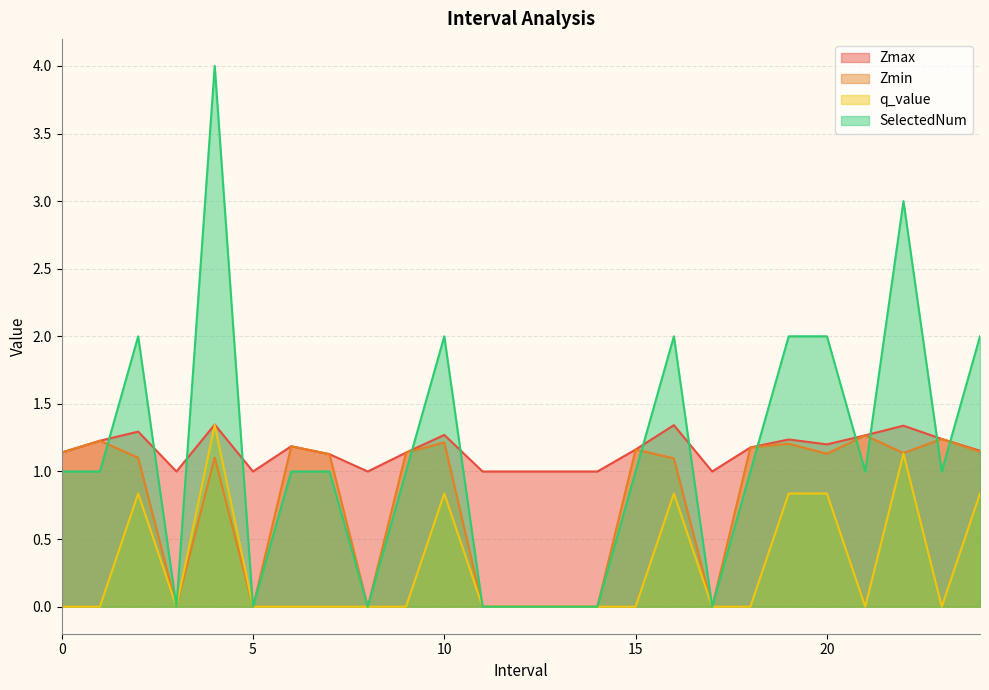

What are all the series names shown in the legend?

Zmax, Zmin, q_value, SelectedNum